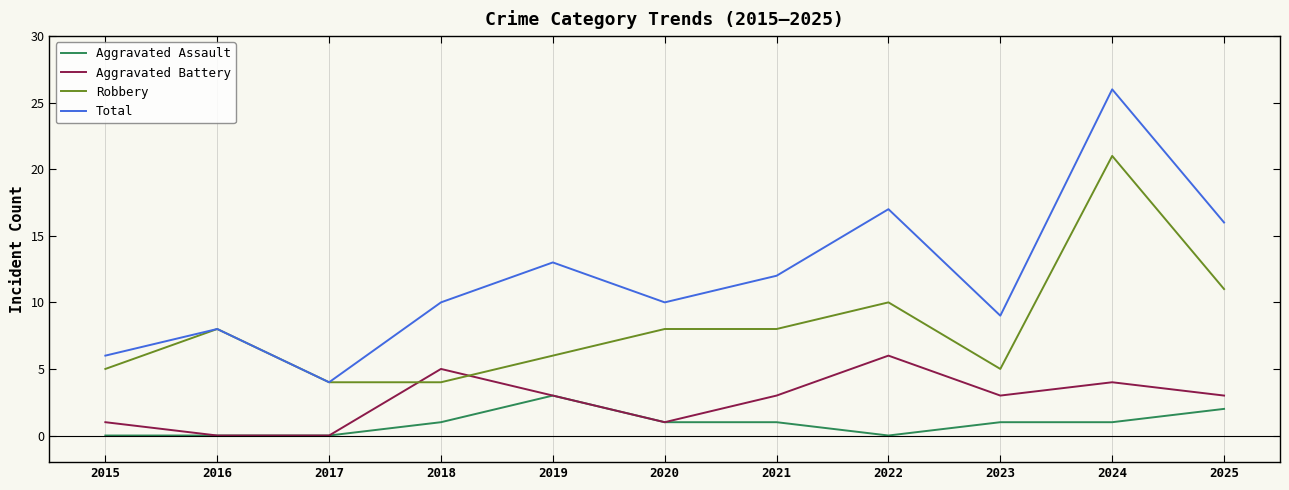

Where does the Aggravated Battery series first go above 3?

2018